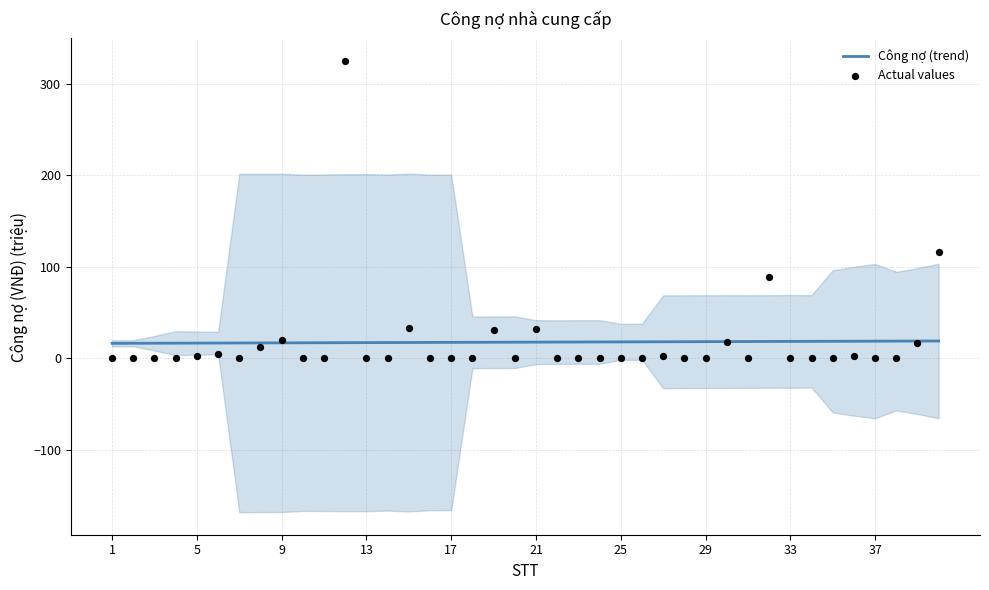

Which series has the largest Y range (max minus min)?

Actual values